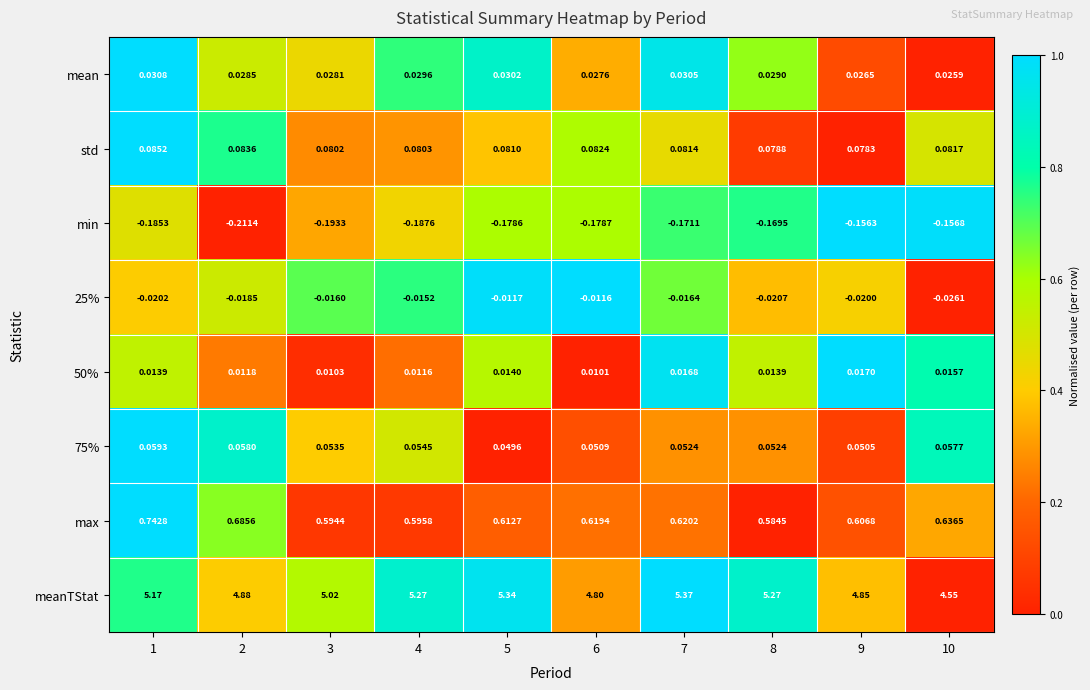

How many distinct data groups are displayed?

8